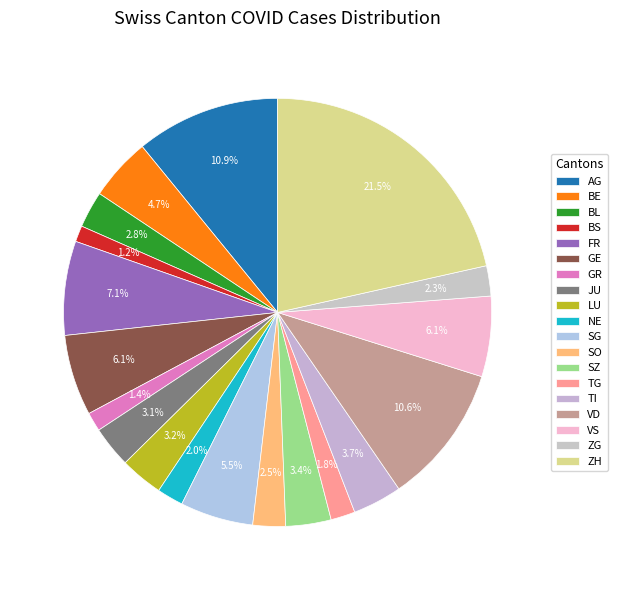

How many slices are in this pie chart?

19